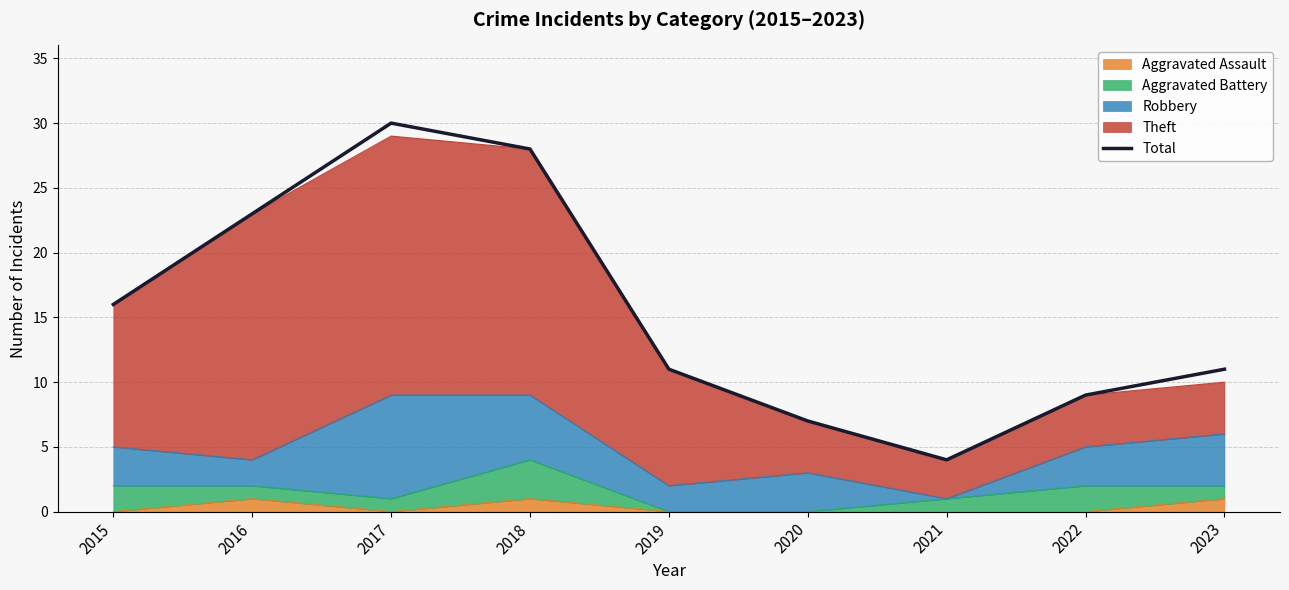

Where is the first local minimum?

2021